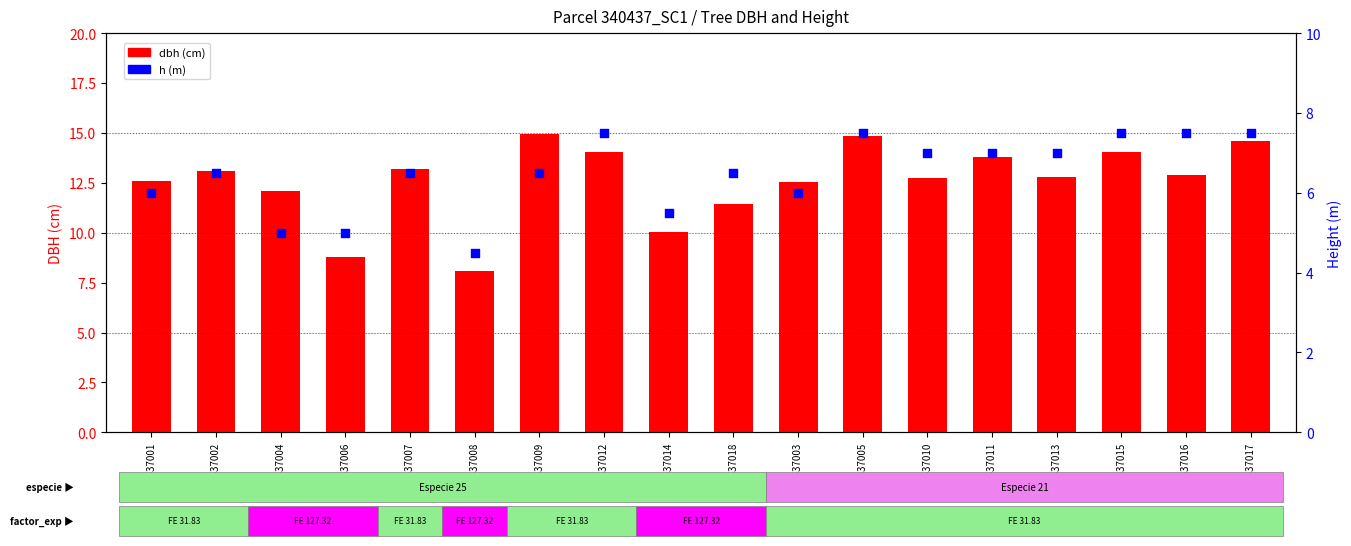

What are all the series names shown in the legend?

dbh, h